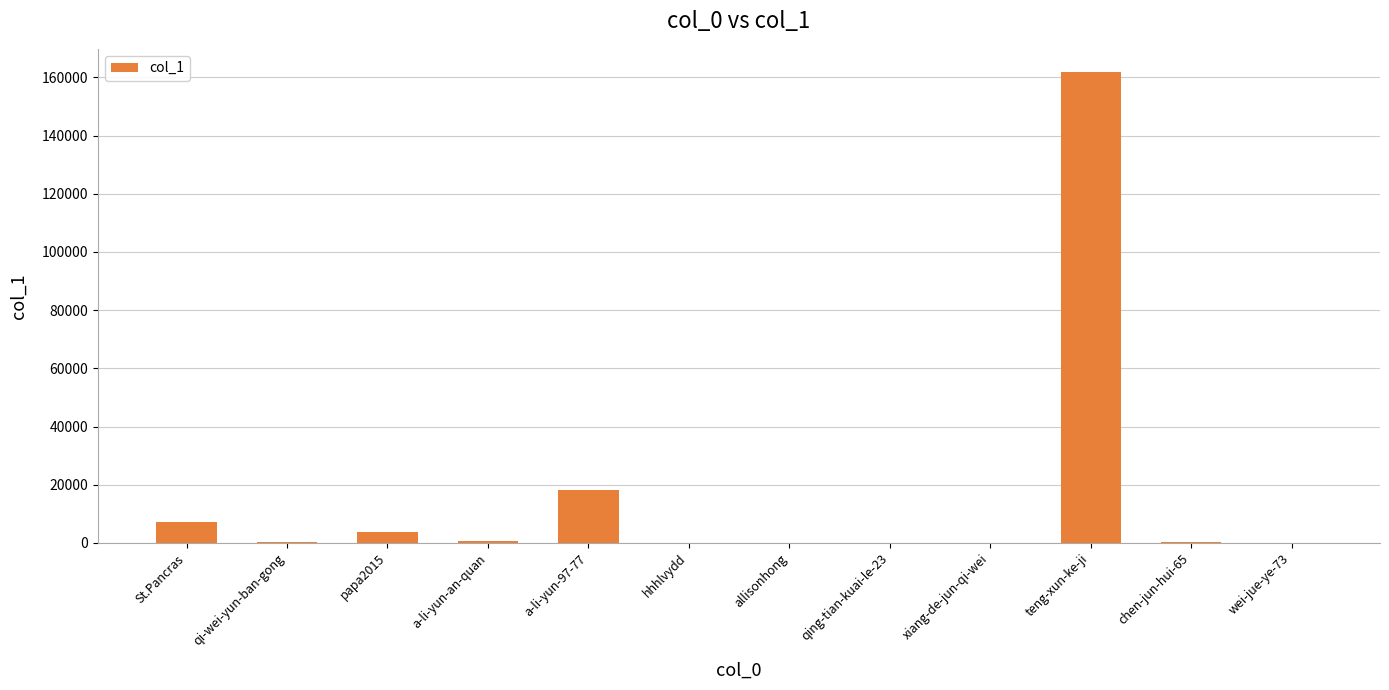

What is the maximum value shown in the chart?

161764